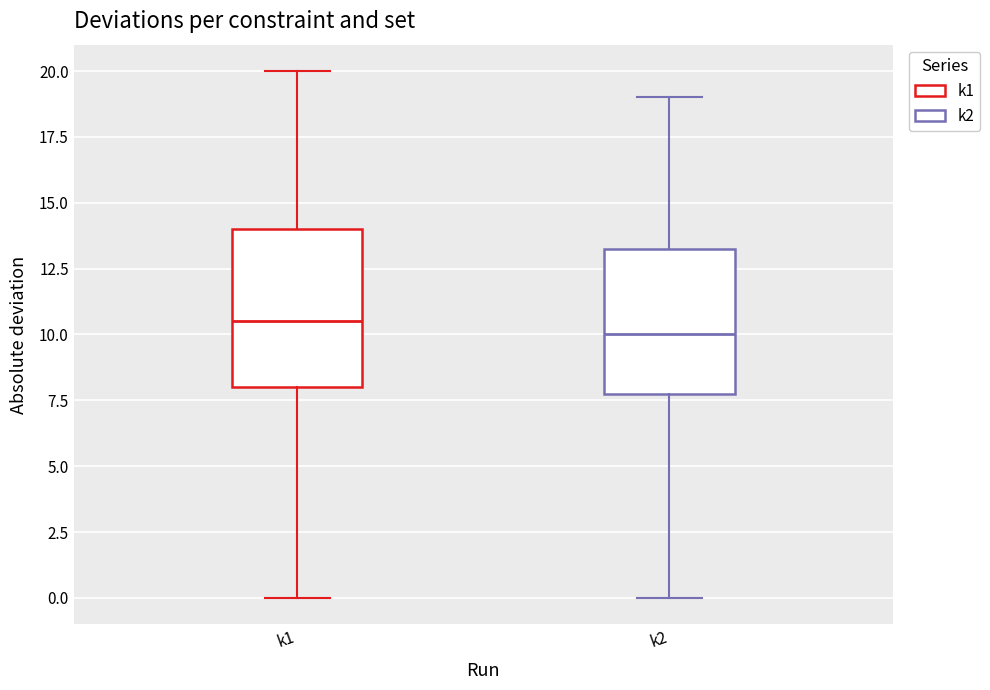

Reading left to right, read every box against the y-axis: the position of its median line, the range the box covers, and the ends of its whiskers. The values are not printed on the chart, so give them approximately, as read against the axis.

k1: median 10.5, box 8.0 to 14.0, whiskers 0.0 to 20.0
k2: median 10.0, box 8.0 to 13.5, whiskers 0.0 to 19.0